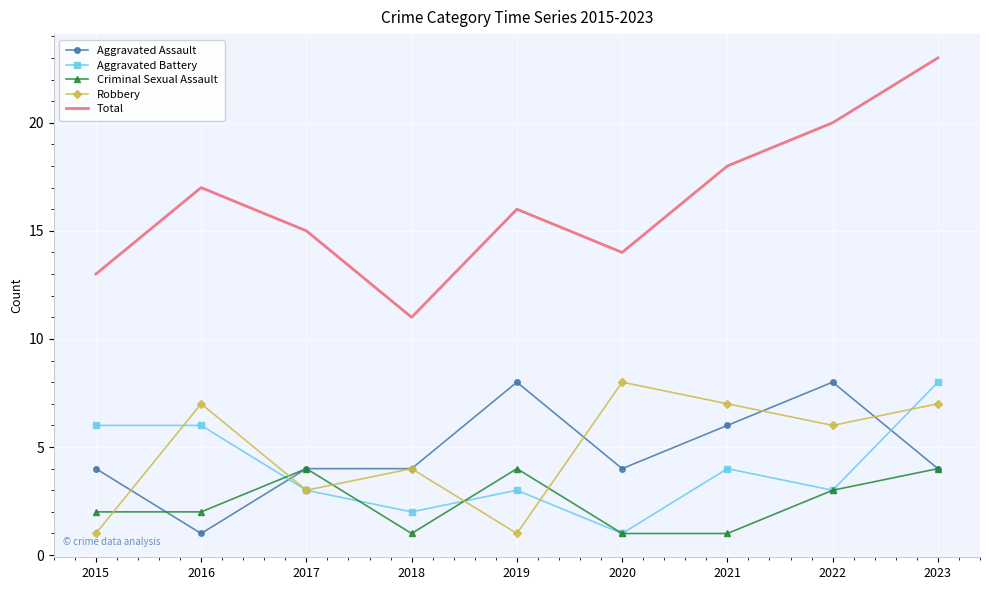

Which series has the largest range (max minus min)?

Total